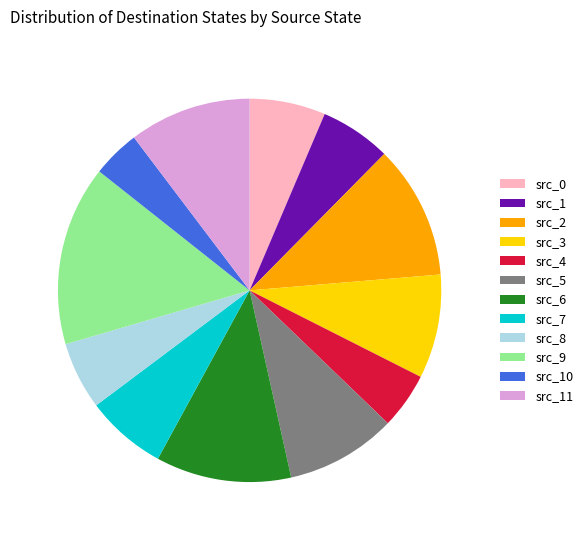

Does src_0 represent more than half of the total?

No